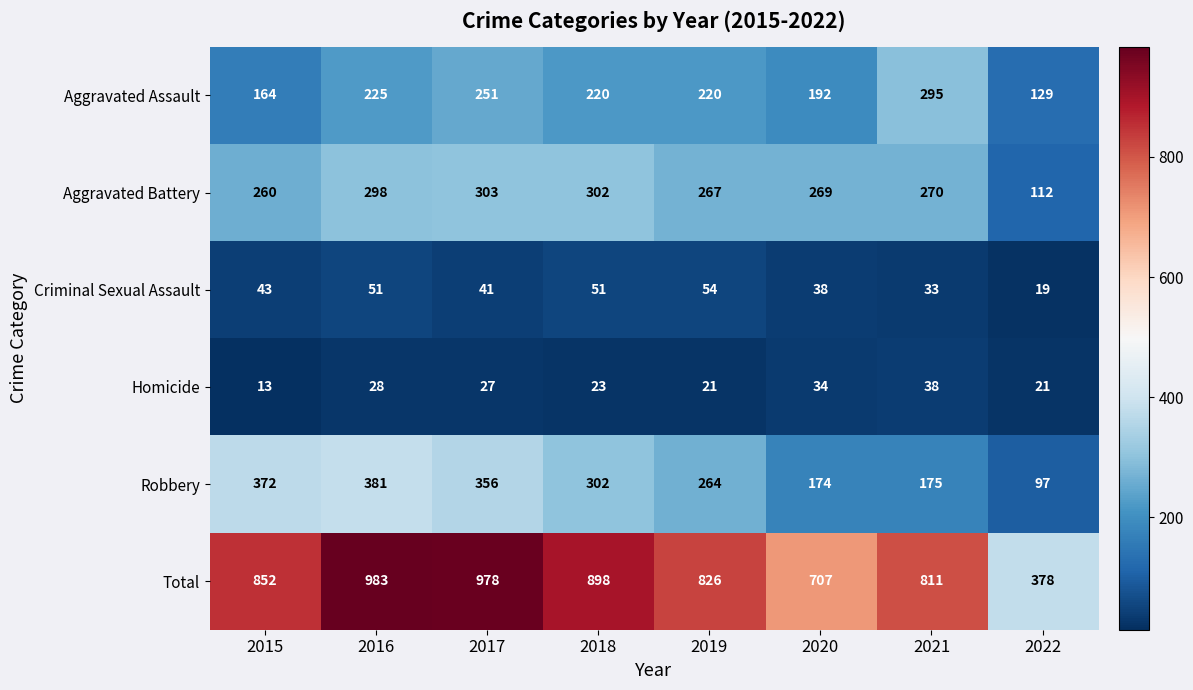

How many data points in Aggravated Assault are less than 220?

3